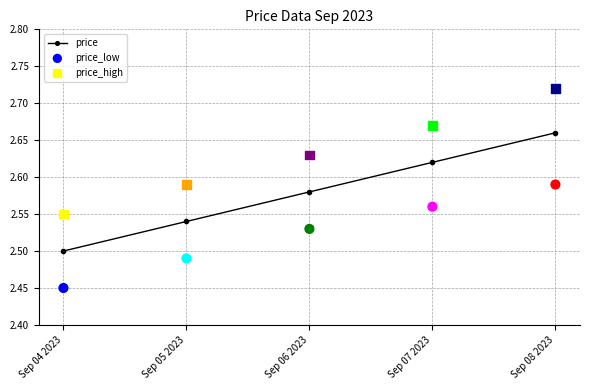

What are all the series names shown in the legend?

price, price_low, price_high